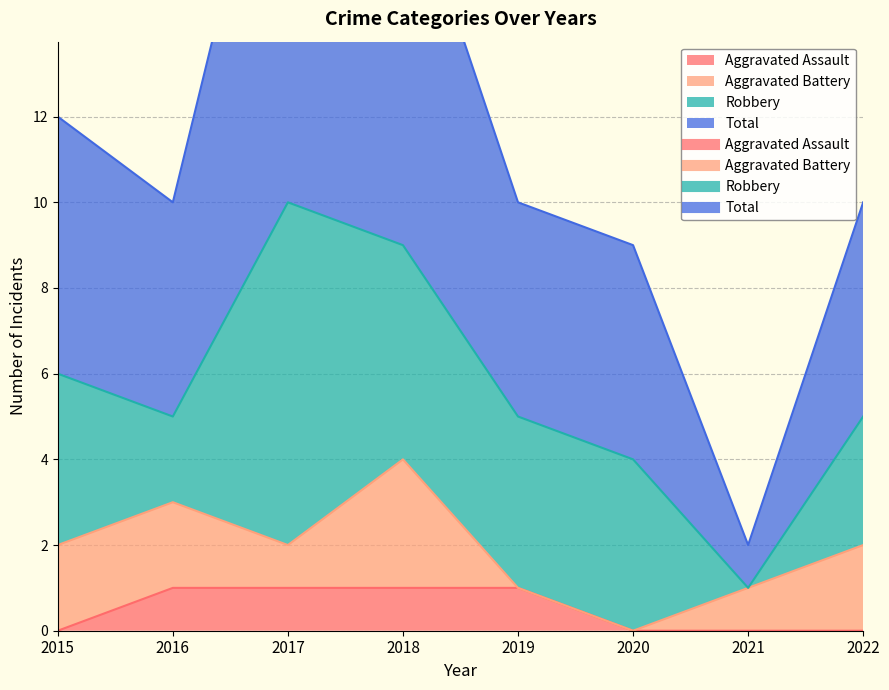

How many data points in Aggravated Assault are less than 1?

4